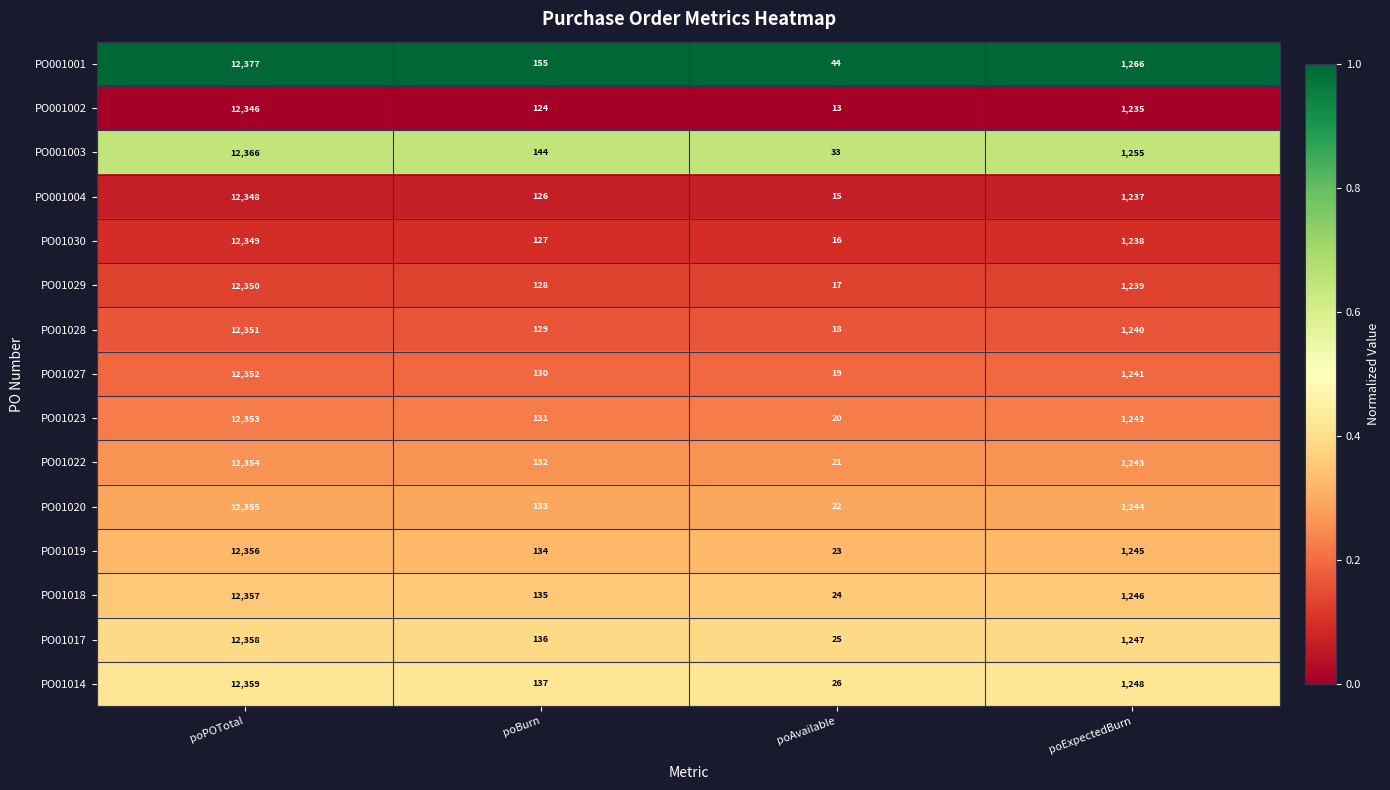

List the series in order of their peak value, lowest first.

PO001002, PO001004, PO01030, PO01029, PO01028, PO01027, PO01023, PO01022, PO01020, PO01019, PO01018, PO01017, PO01014, PO001003, PO001001